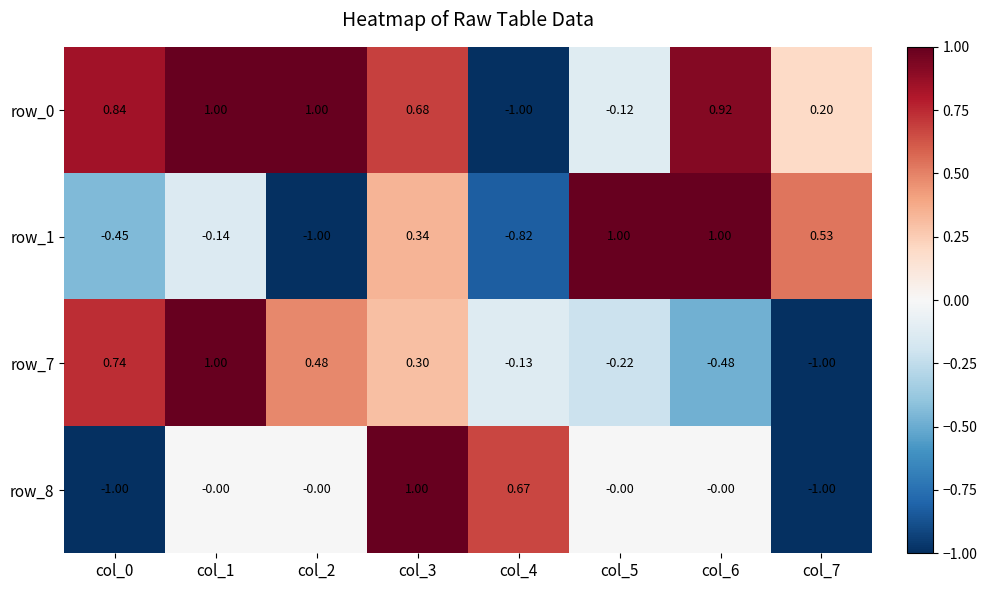

Is the value of row_1 at col_2 greater than the value of row_7 at col_3?

No